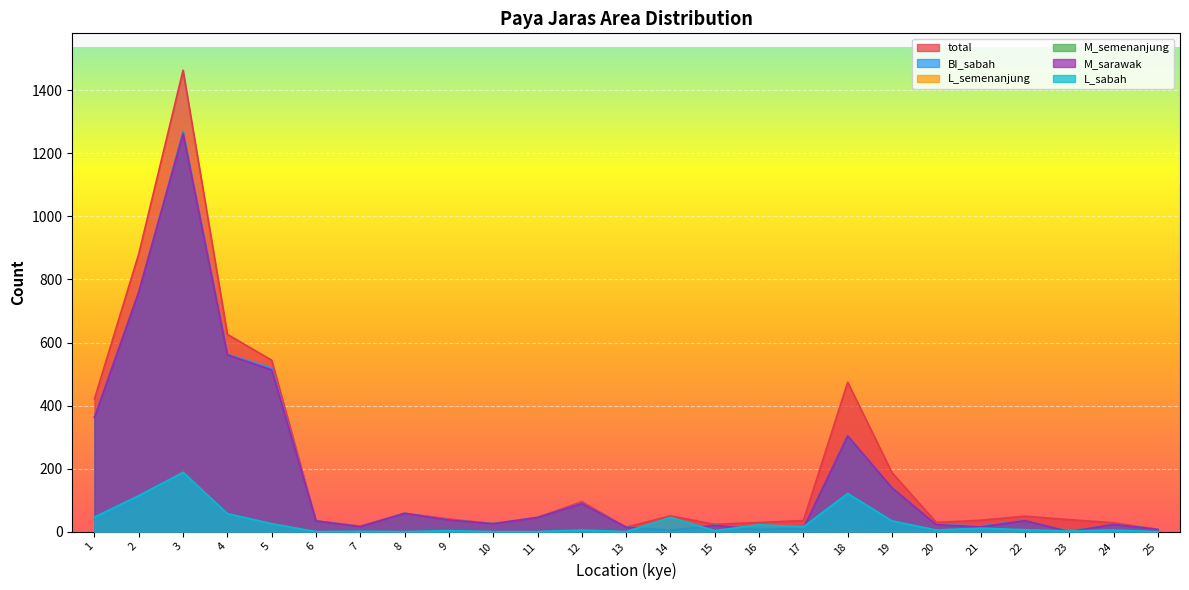

At which label is M_semenanjung closest to 631?

4